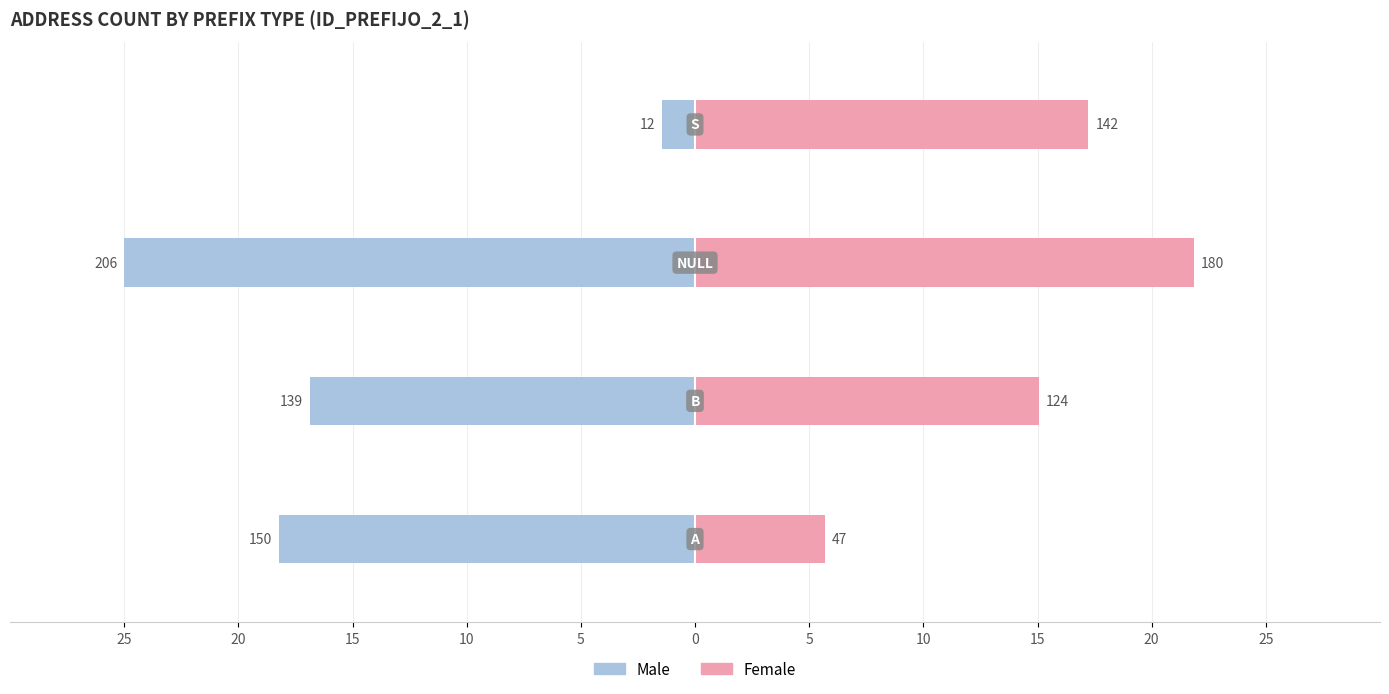

What is the sum of all Male values?

-61.5